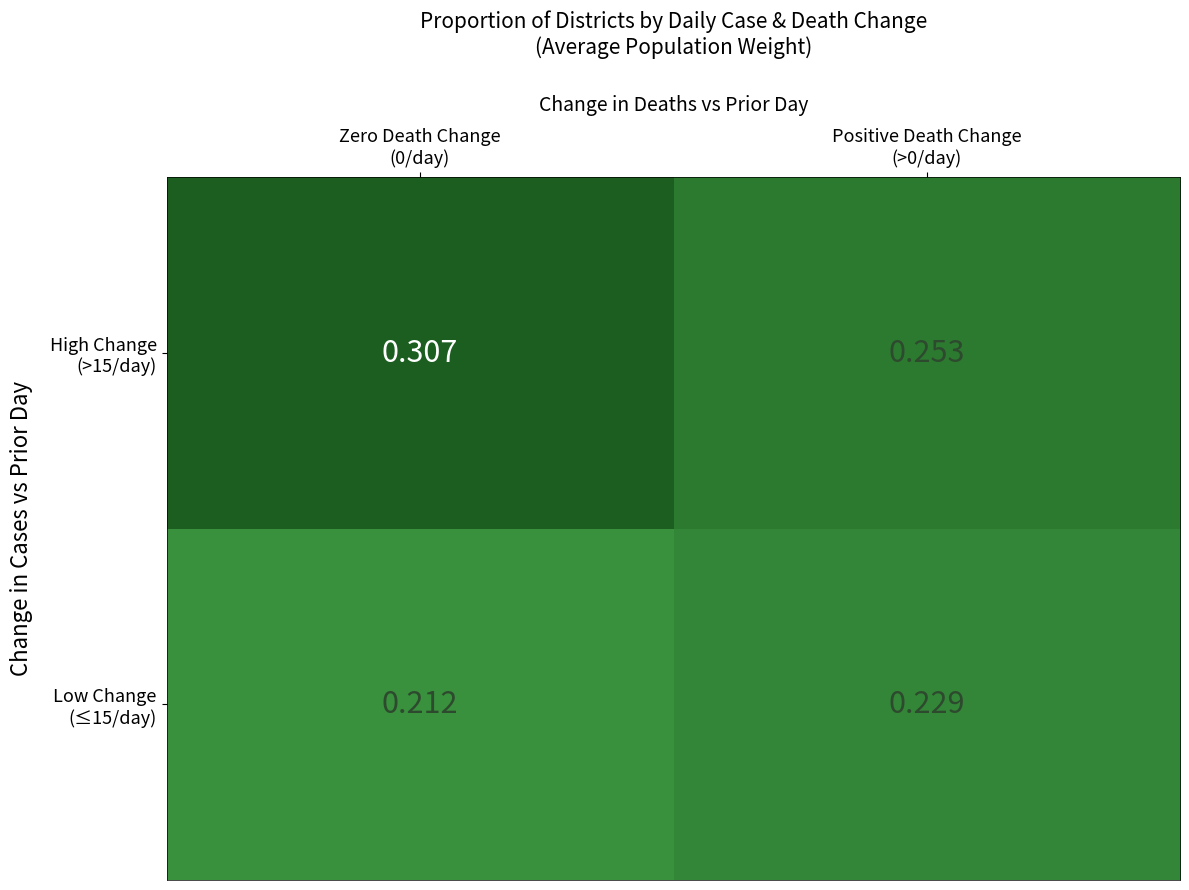

How many categories are shown in the chart?

2